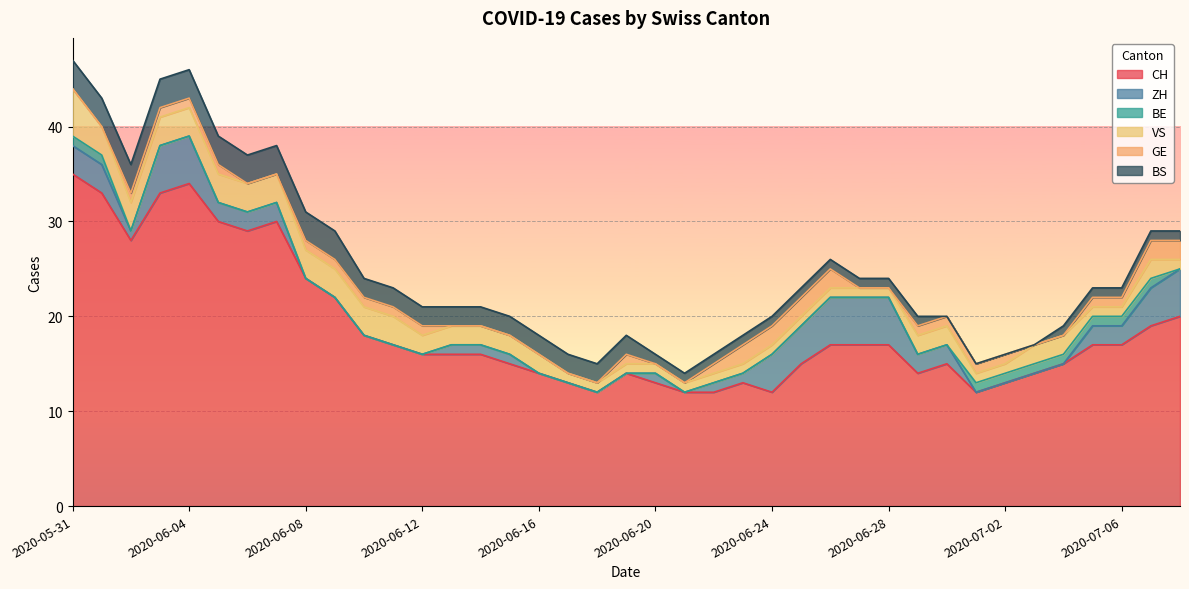

Where is CH nearest to the value 23?

2020-06-08